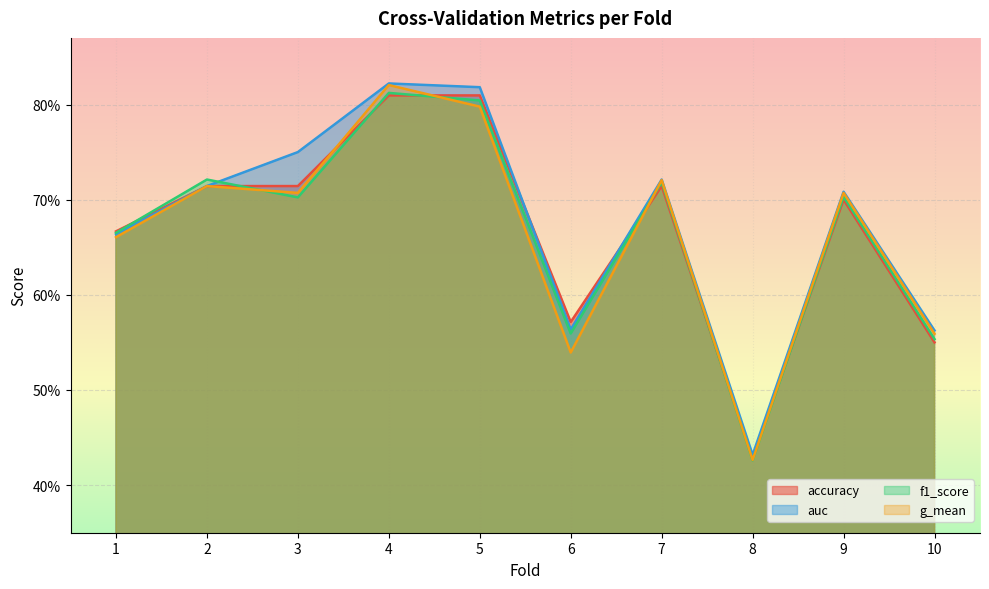

What is the difference between the second highest and minimum values in the auc series?

0.4